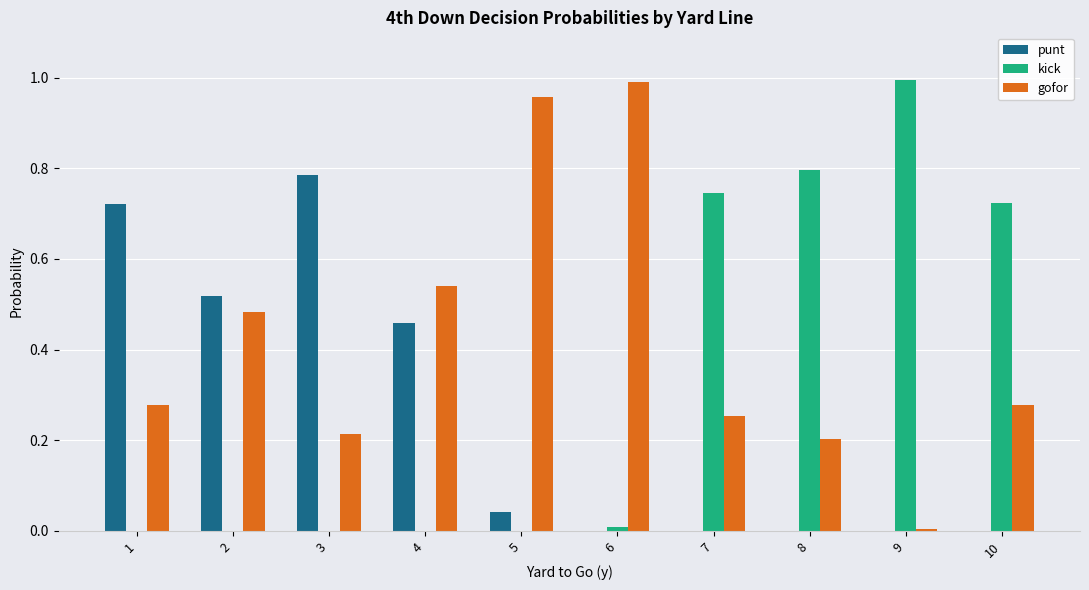

Between 1 and 9, which series saw the biggest shift?

kick